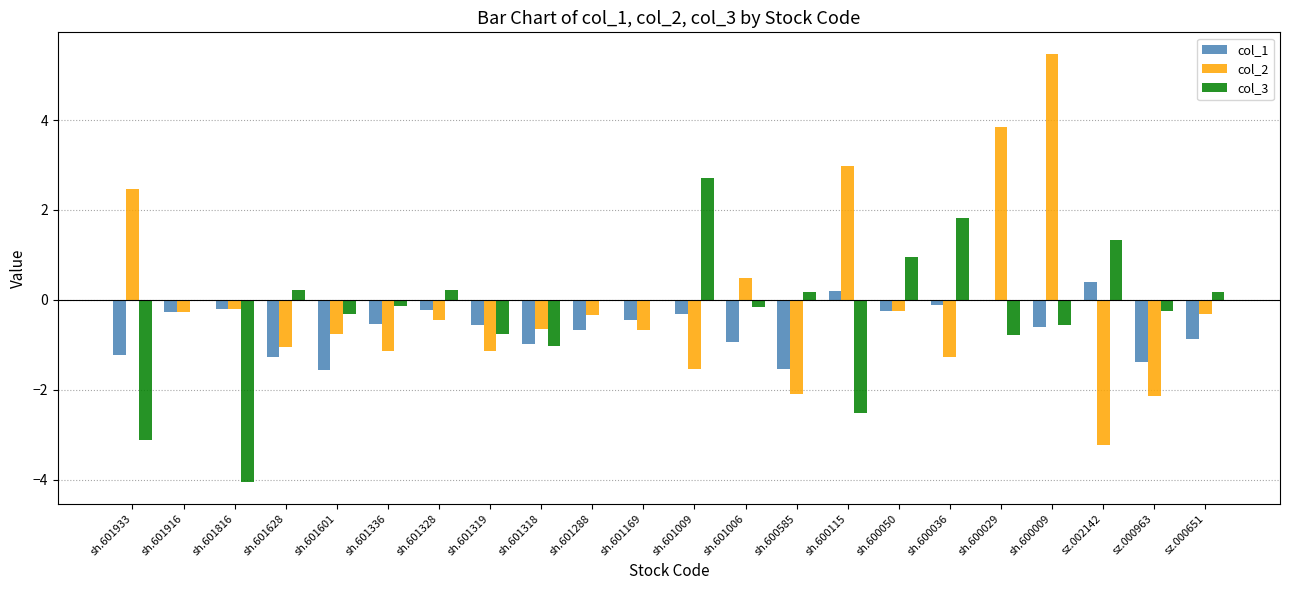

Is the value of col_1 at sh.600585 greater than the value of col_3 at sh.601006?

No